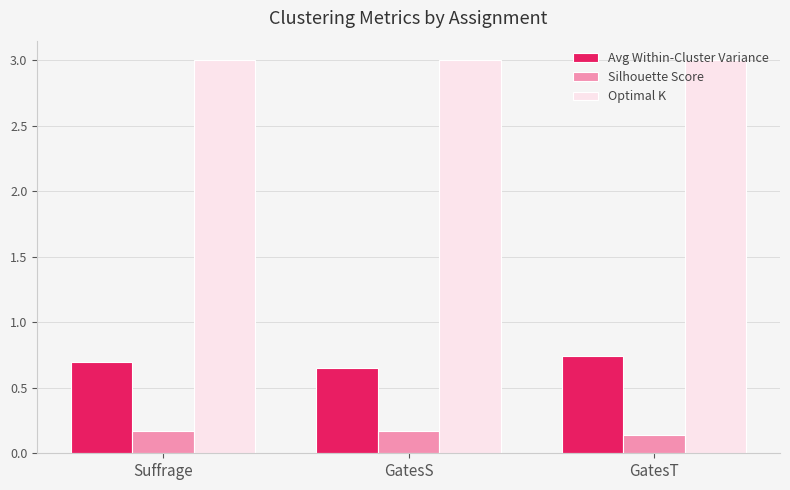

How many groups of bars are there?

3